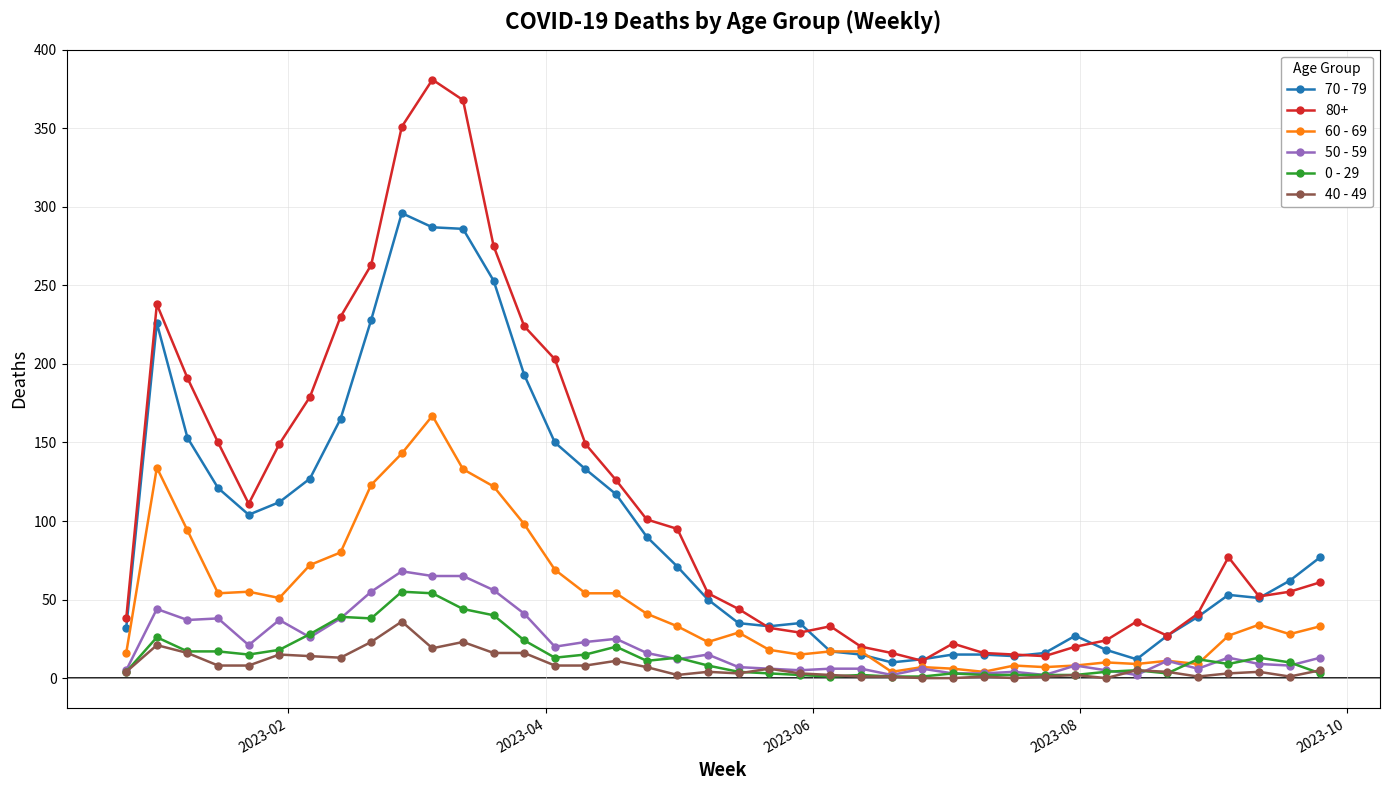

What is the maximum value for 40 - 49?

36